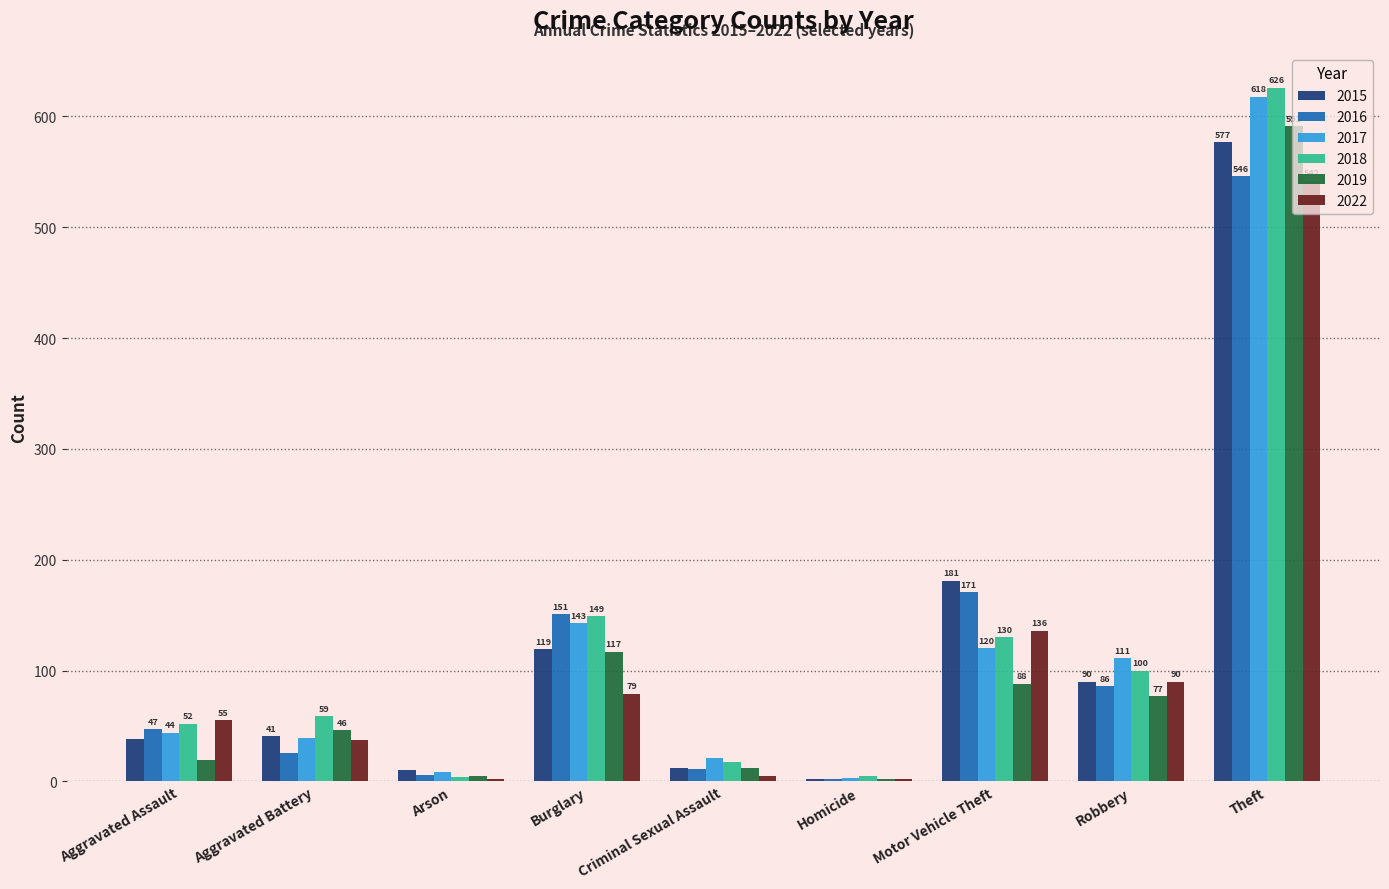

What is the minimum value shown in the chart?

2